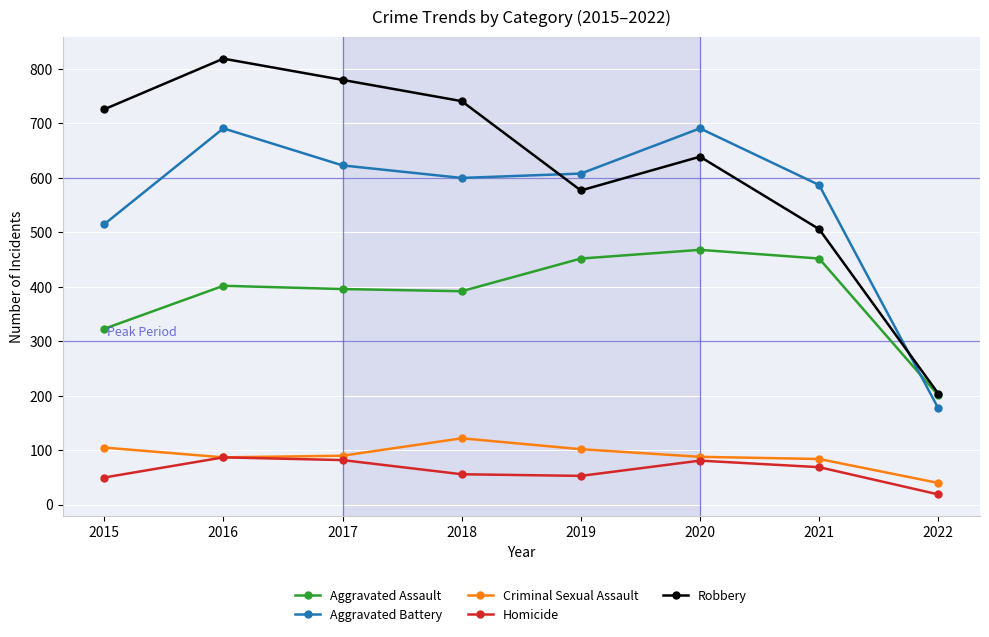

What is the difference between the maximum and minimum values in the Robbery series?

615